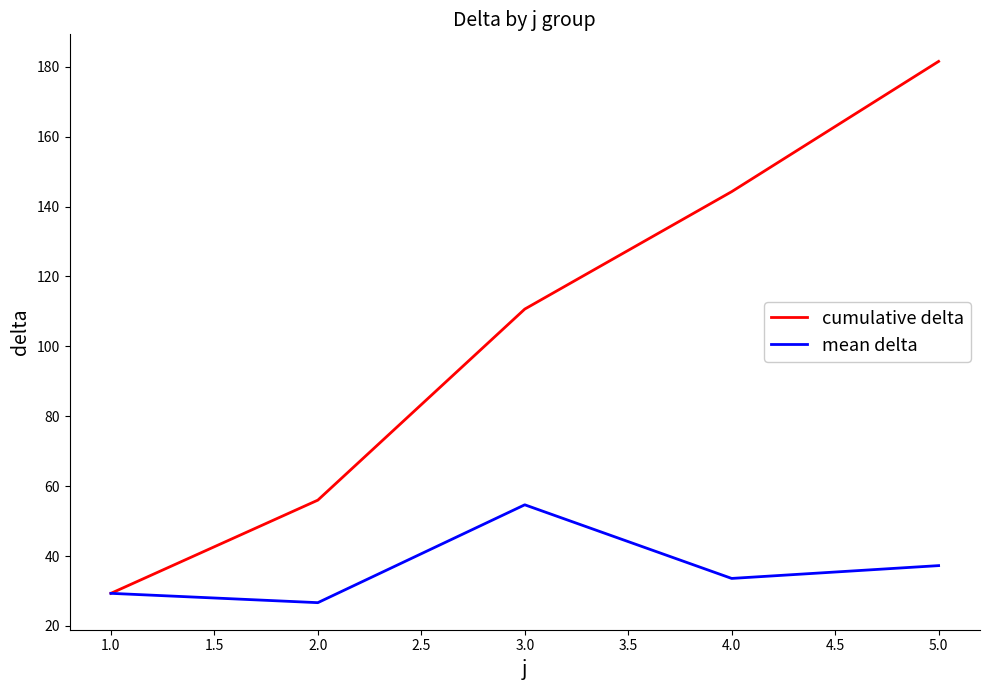

List the series in order of their peak value, highest first.

cumulative delta, mean delta